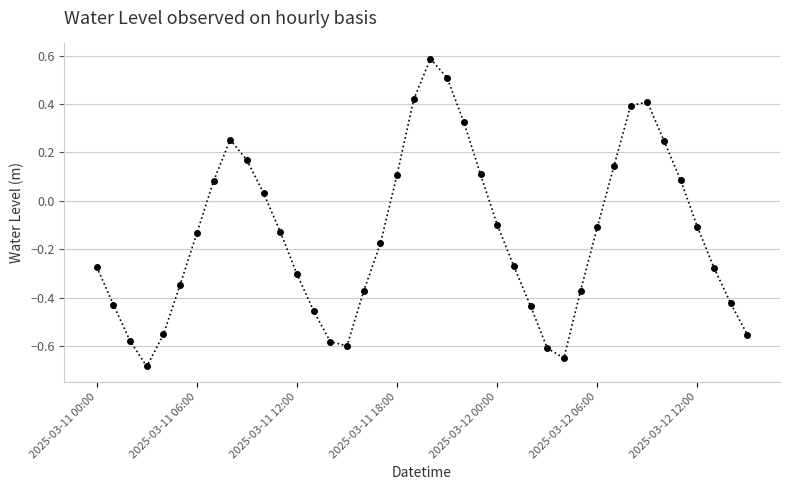

What is the difference between the maximum and minimum values?

1.3